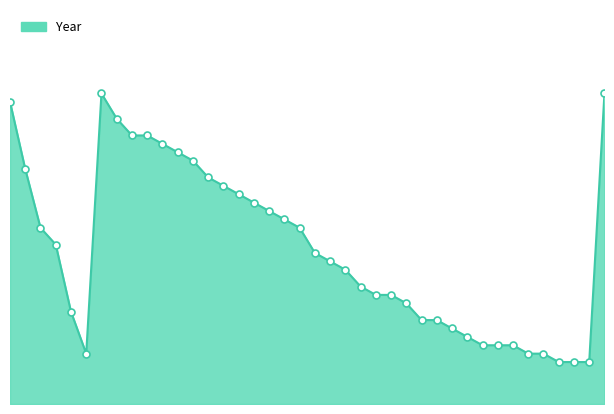

Does the chart have visible grid lines?

No